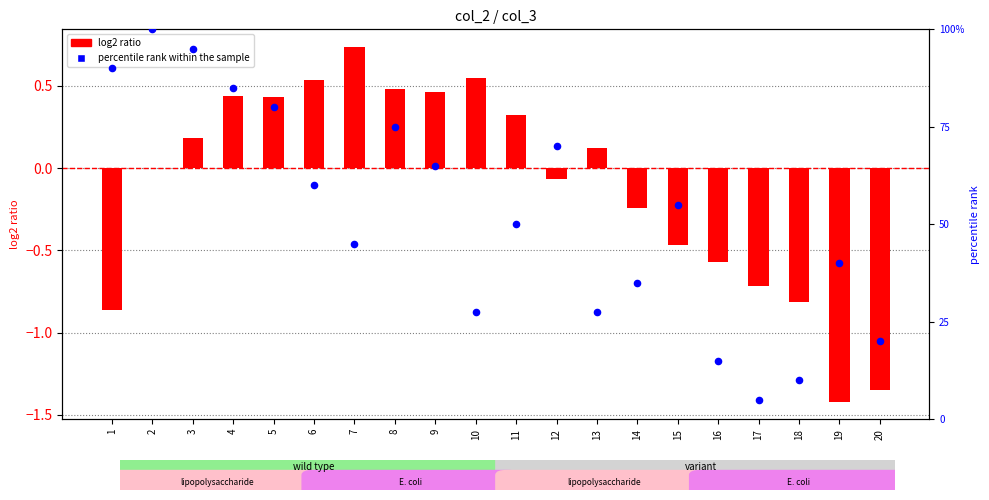

Which series reaches the maximum Y coordinate?

percentile rank within the sample